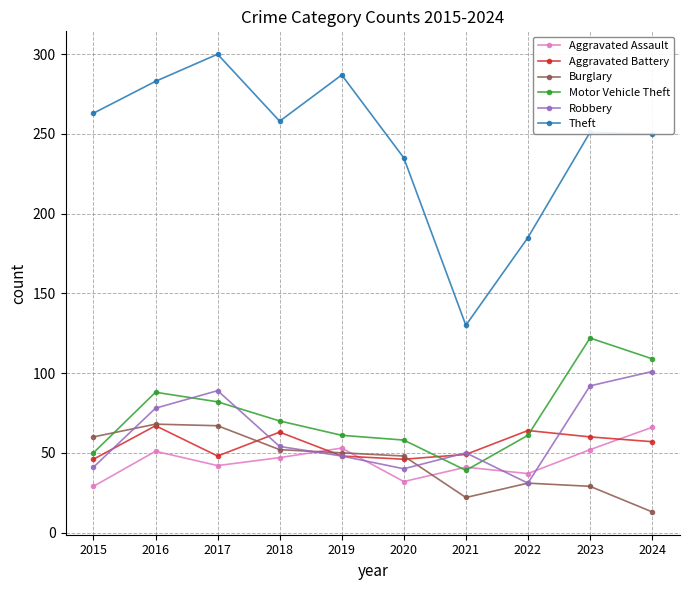

True or false: Robbery has a value of 10 at 2020.

False